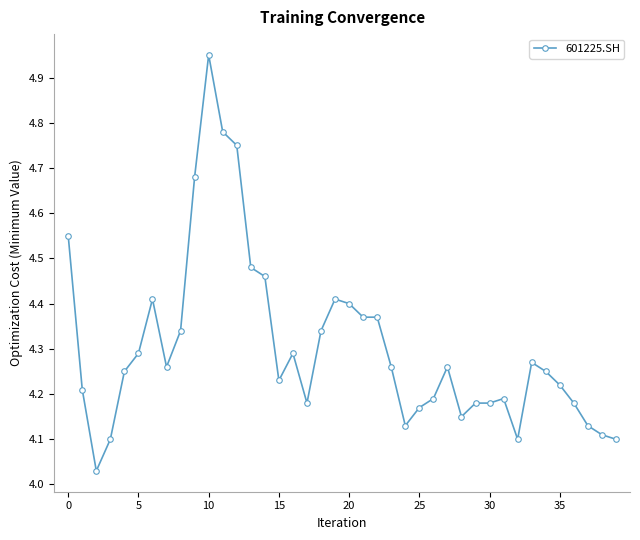

What is the sum of all values?

172.2